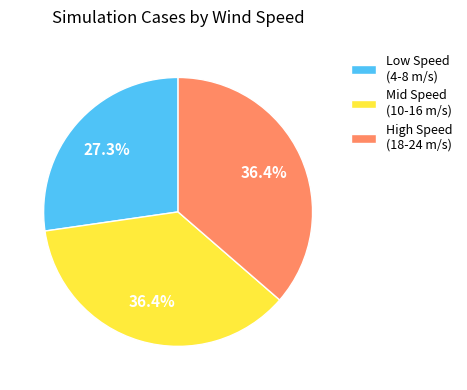

Does Mid Speed (10-16 m/s) account for over 50% of the chart?

No